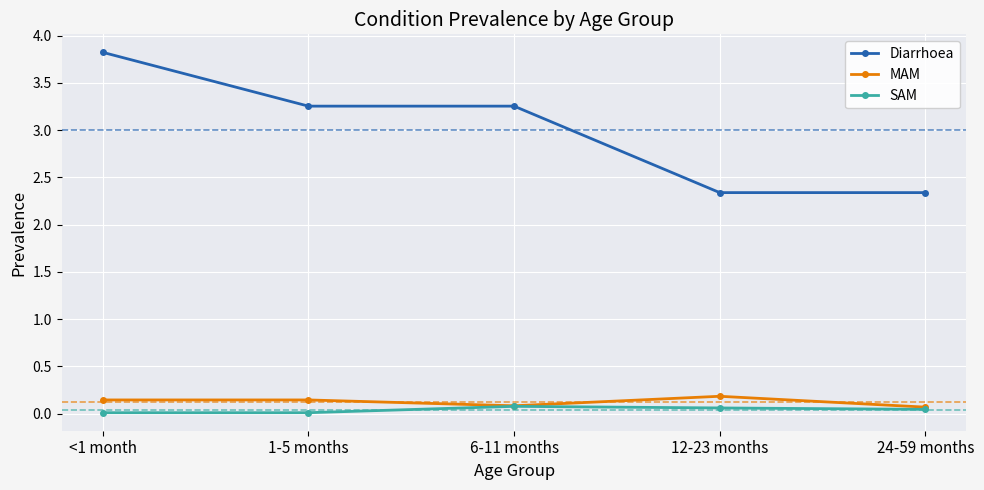

Between <1 month and 6-11 months, which series saw the biggest shift?

Diarrhoea